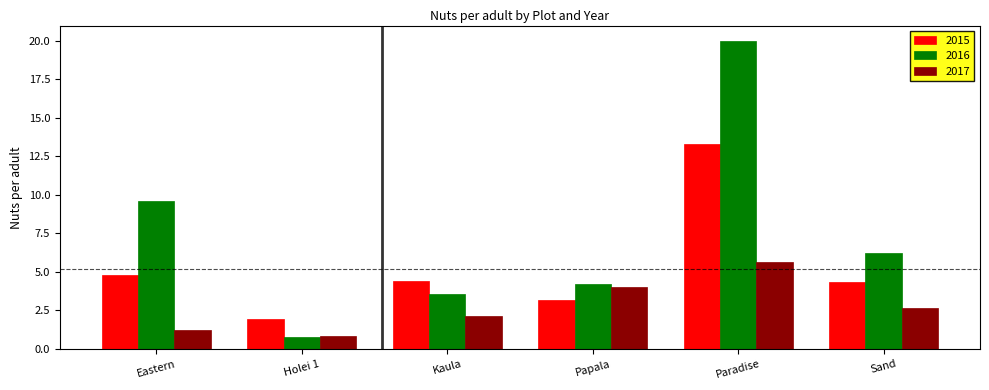

How many bars are there in total?

18